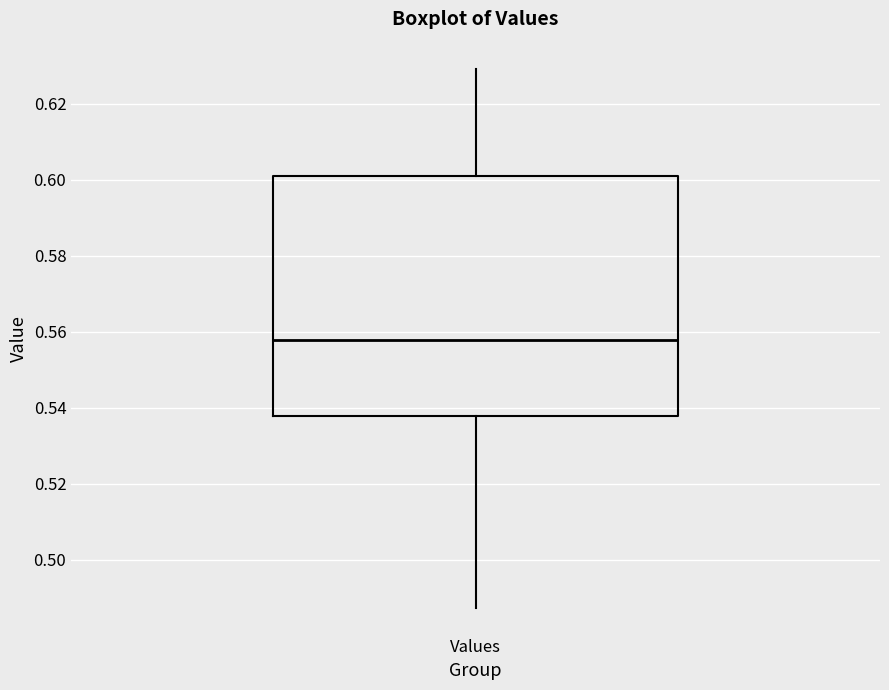

Read this box plot against the y-axis: the position of the median line, the range covered by the box, and the ends of both whiskers. The values are not printed on the chart, so give them approximately, as read against the axis.

median 0.558, box 0.538 to 0.602, whiskers 0.488 to 0.630